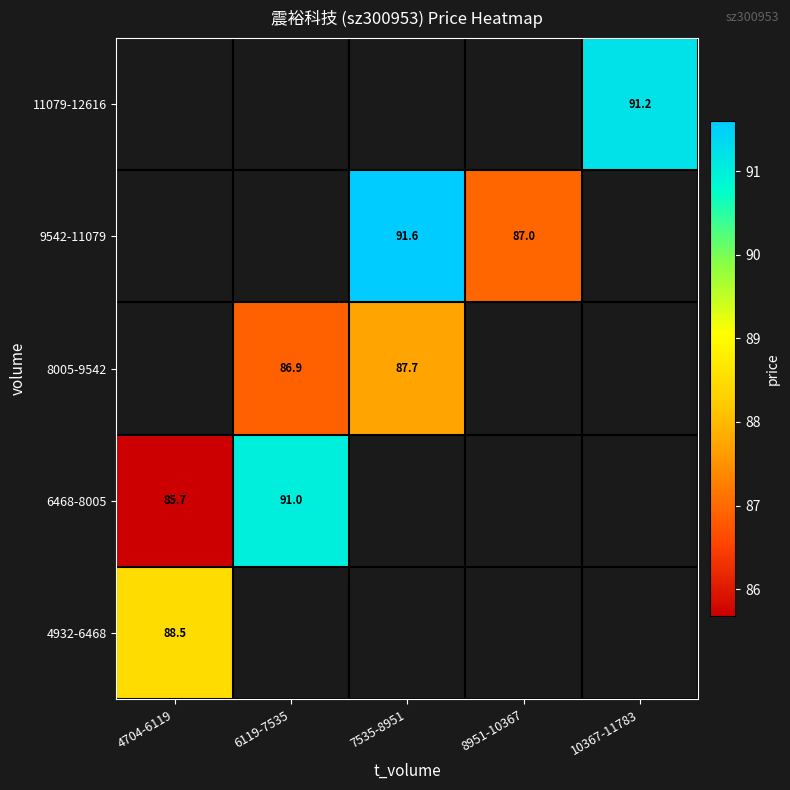

How many positive values does the 8005-9542 series have?

2